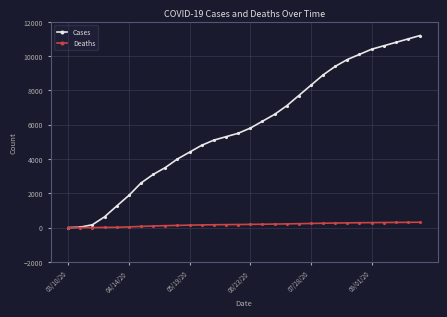

List the series in order of their peak value, highest first.

Cases, Deaths